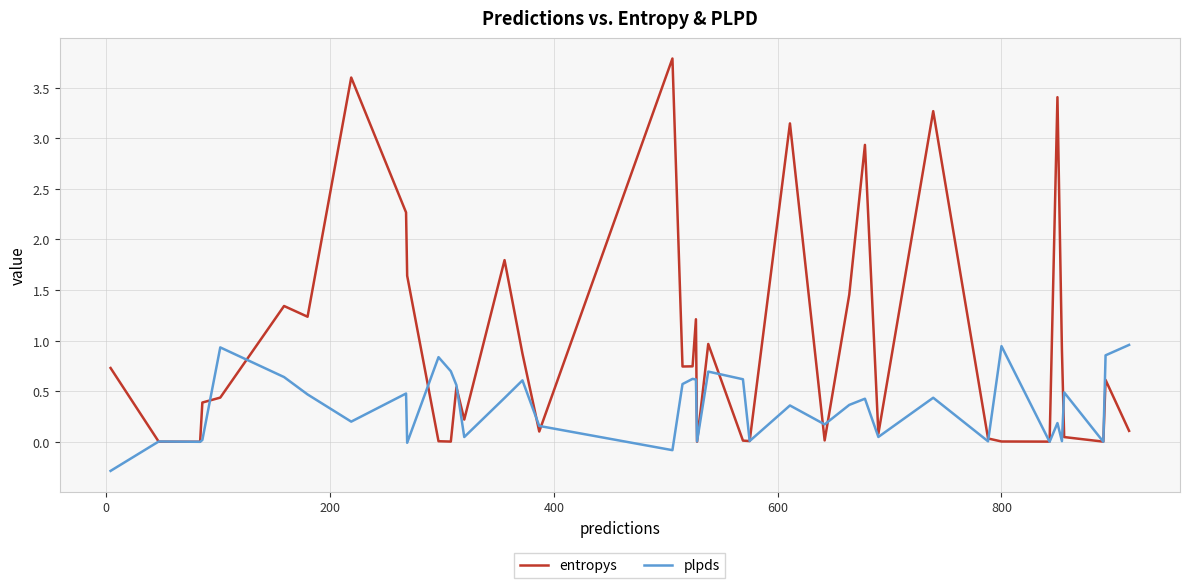

What is the minimum value for plpds?

-0.3